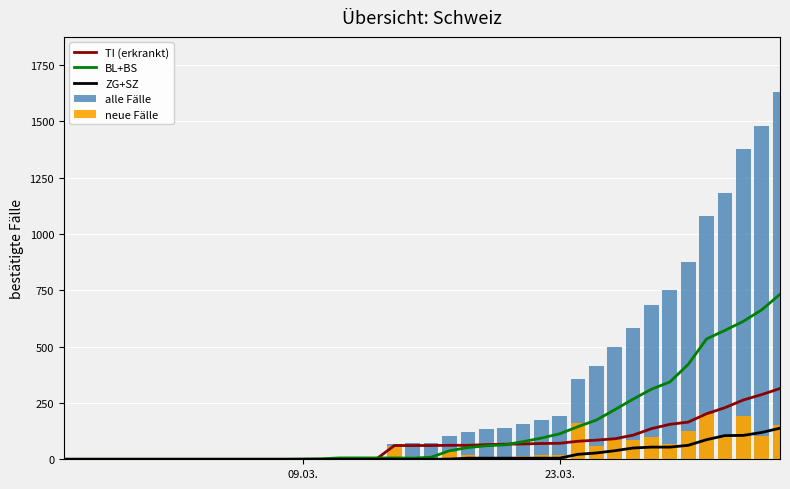

The value of TI (erkrankt) at 09.03. is 116. True or false?

False